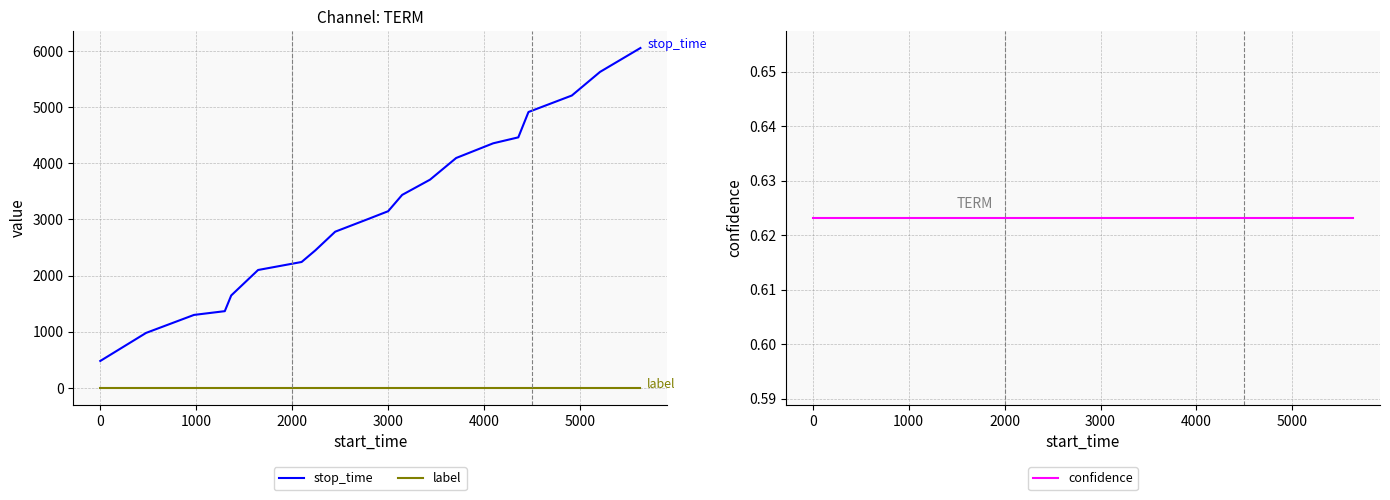

True or false: confidence and stop_time cross at least once.

False